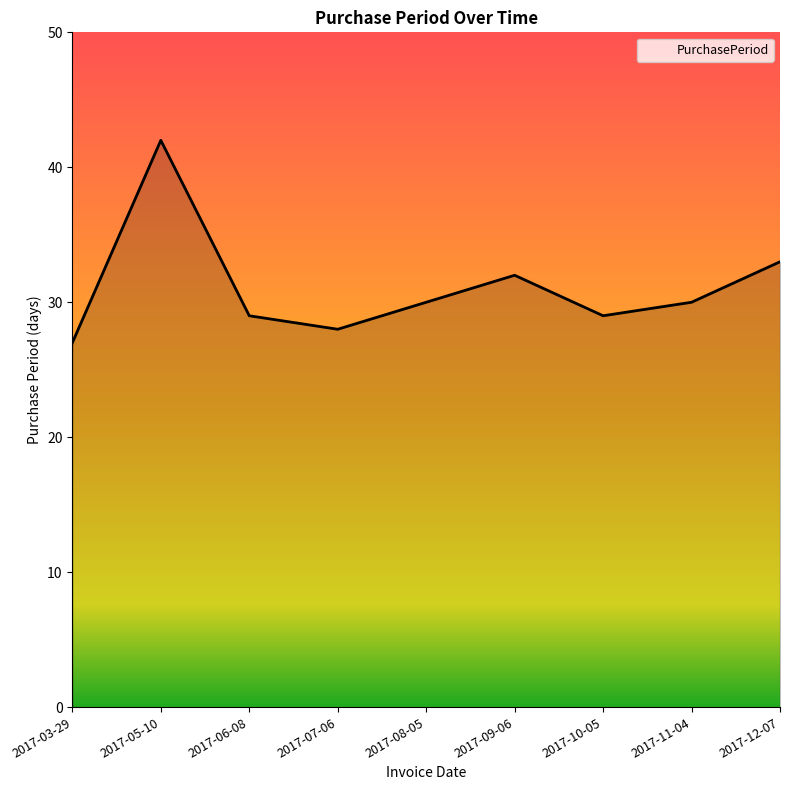

Is it true that the value at 2017-03-29 is 11?

False